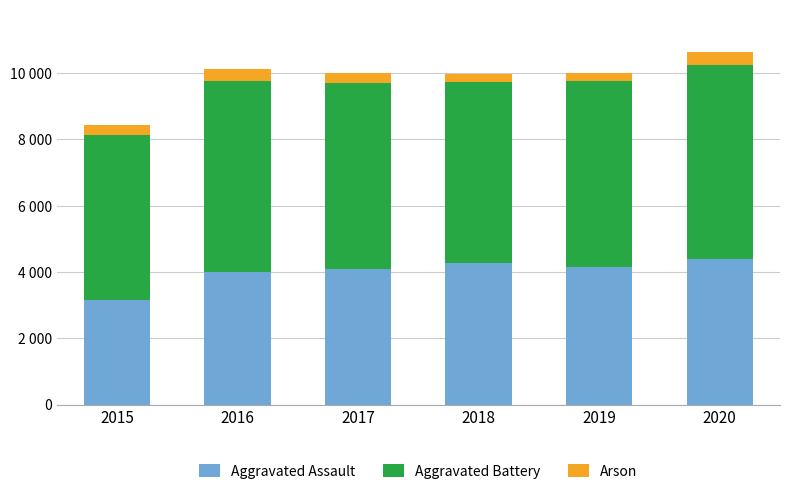

What is the approximate value of Aggravated Assault at 2015, to the nearest 50?

3150